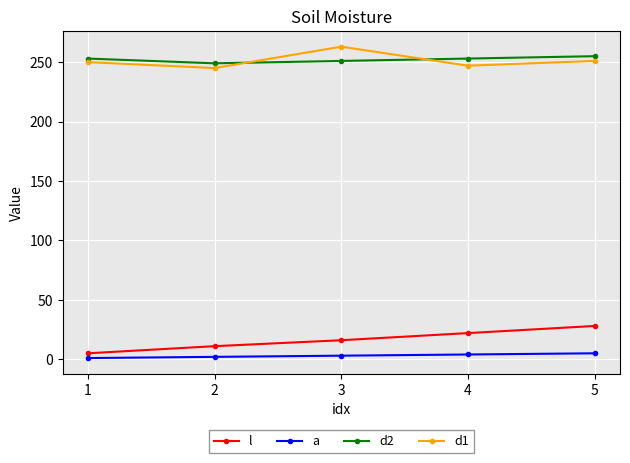

At which label is l closest to 16?

3